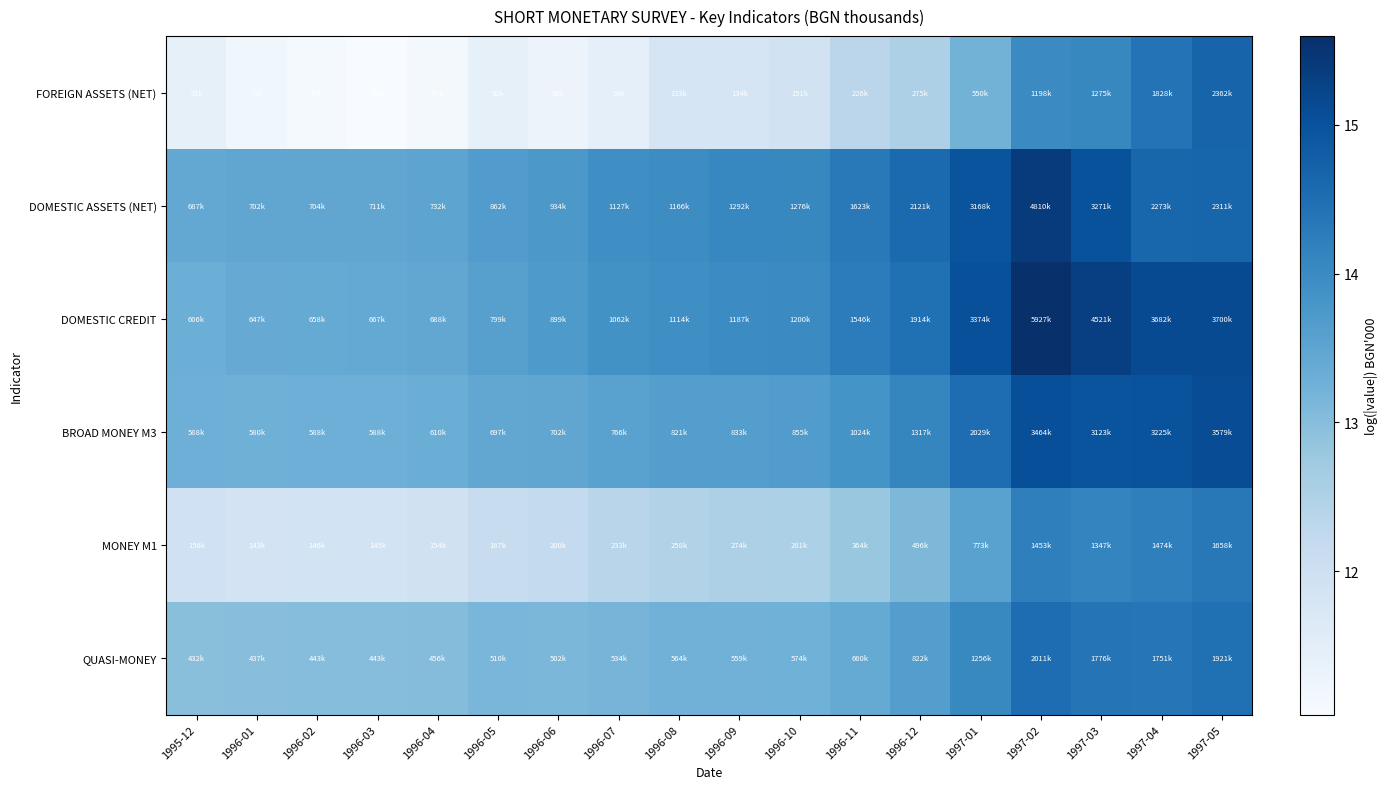

Reading right to left, transcribe all the data shown in this chart.

FOREIGN ASSETS (NET): 1997-05=14.7	1997-04=14.4	1997-03=14.1	1997-02=14.0	1997-01=13.2	1996-12=12.5	1996-11=12.3	1996-10=11.9	1996-09=11.8	1996-08=11.8	1996-07=11.4	1996-06=11.3	1996-05=11.4	1996-04=11.1	1996-03=11.0	1996-02=11.1	1996-01=11.2	1995-12=11.4
DOMESTIC ASSETS (NET): 1997-05=14.7	1997-04=14.6	1997-03=15.0	1997-02=15.4	1997-01=15.0	1996-12=14.6	1996-11=14.3	1996-10=14.1	1996-09=14.1	1996-08=14.0	1996-07=13.9	1996-06=13.7	1996-05=13.7	1996-04=13.5	1996-03=13.5	1996-02=13.5	1996-01=13.5	1995-12=13.4
DOMESTIC CREDIT: 1997-05=15.1	1997-04=15.1	1997-03=15.3	1997-02=15.6	1997-01=15.0	1996-12=14.5	1996-11=14.3	1996-10=14.0	1996-09=14.0	1996-08=13.9	1996-07=13.9	1996-06=13.7	1996-05=13.6	1996-04=13.4	1996-03=13.4	1996-02=13.4	1996-01=13.4	1995-12=13.3
BROAD MONEY M3: 1997-05=15.1	1997-04=15.0	1997-03=15.0	1997-02=15.1	1997-01=14.5	1996-12=14.1	1996-11=13.8	1996-10=13.7	1996-09=13.6	1996-08=13.6	1996-07=13.5	1996-06=13.5	1996-05=13.5	1996-04=13.3	1996-03=13.3	1996-02=13.3	1996-01=13.3	1995-12=13.3
MONEY M1: 1997-05=14.3	1997-04=14.2	1997-03=14.1	1997-02=14.2	1997-01=13.6	1996-12=13.1	1996-11=12.8	1996-10=12.5	1996-09=12.5	1996-08=12.5	1996-07=12.4	1996-06=12.2	1996-05=12.1	1996-04=11.9	1996-03=11.9	1996-02=11.9	1996-01=11.9	1995-12=12.0
QUASI-MONEY: 1997-05=14.5	1997-04=14.4	1997-03=14.4	1997-02=14.5	1997-01=14.0	1996-12=13.6	1996-11=13.4	1996-10=13.3	1996-09=13.2	1996-08=13.2	1996-07=13.2	1996-06=13.1	1996-05=13.1	1996-04=13.0	1996-03=13.0	1996-02=13.0	1996-01=13.0	1995-12=13.0